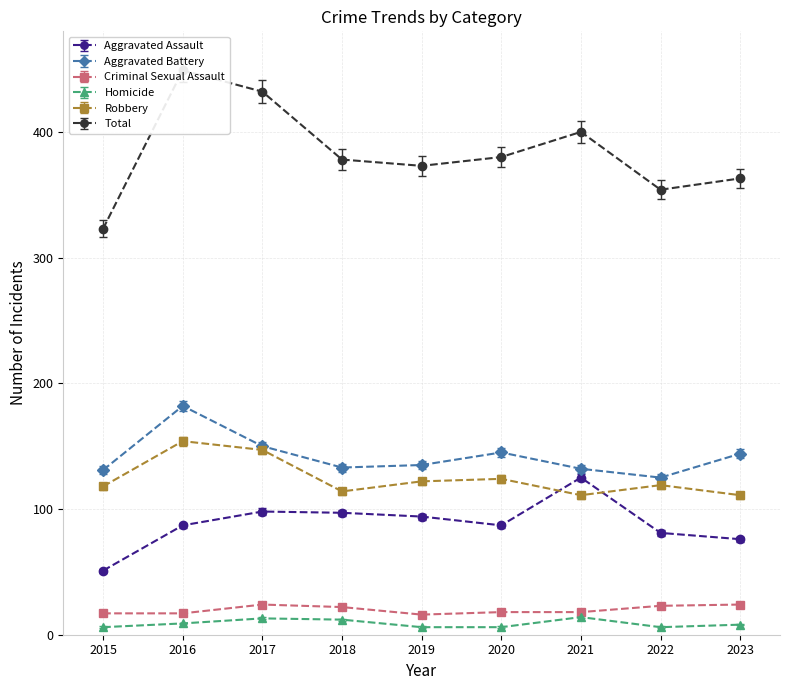

Rank the series by their maximum value, from highest to lowest.

Total, Aggravated Battery, Robbery, Aggravated Assault, Criminal Sexual Assault, Homicide